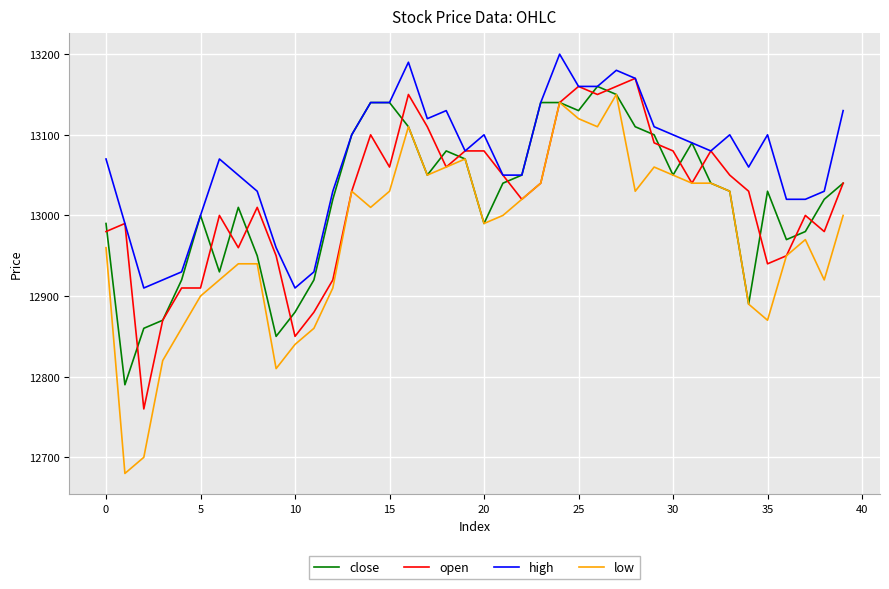

What is the lowest value of the low series?

12680